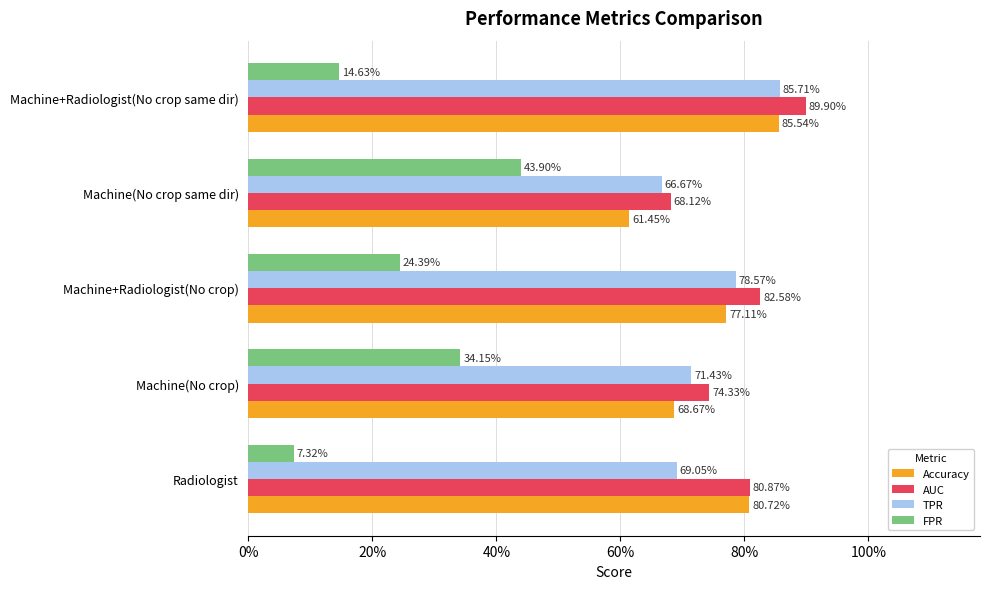

What is the sum of all FPR values?

1.2